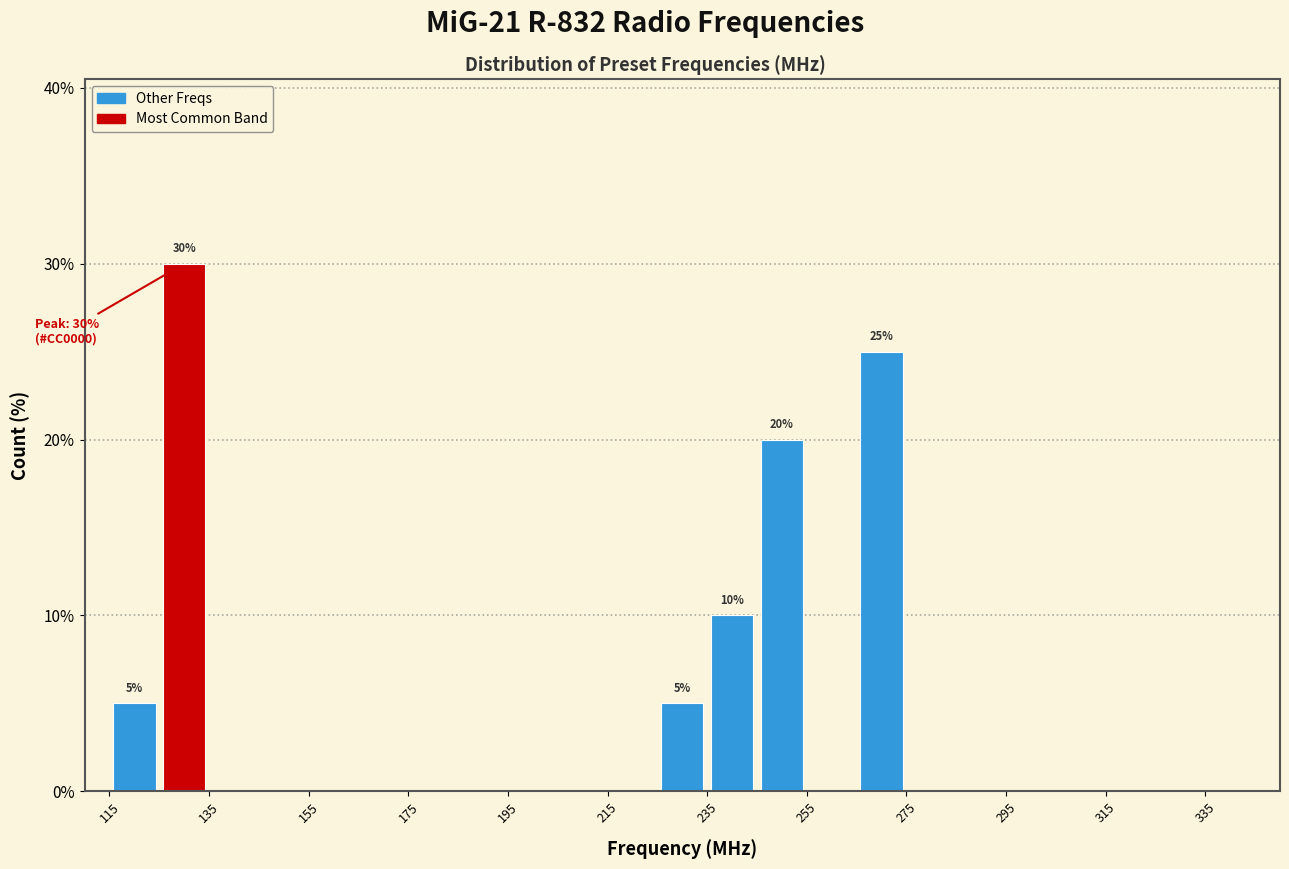

Over which range of the x-axis is the bar tallest?

125 to 135